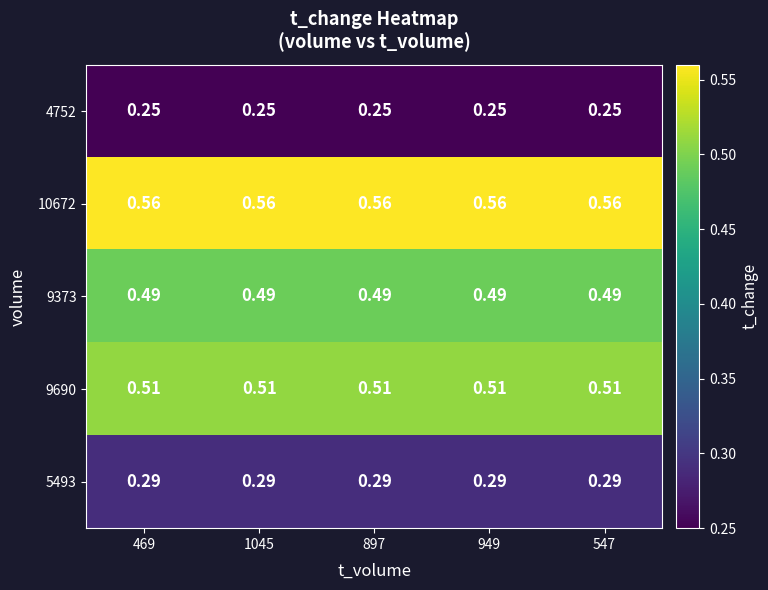

Is the value of 10672 at 547 greater than the value of 9690 at 897?

Yes